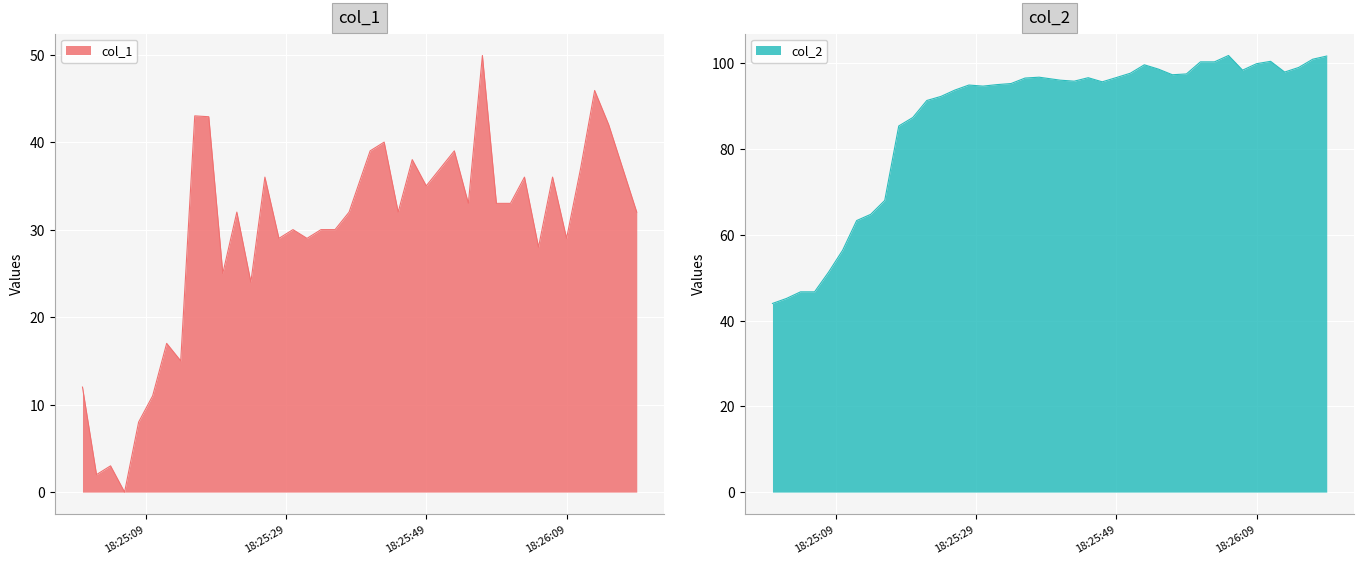

Read the value at 2019-05-31 18:25:32.

29.0